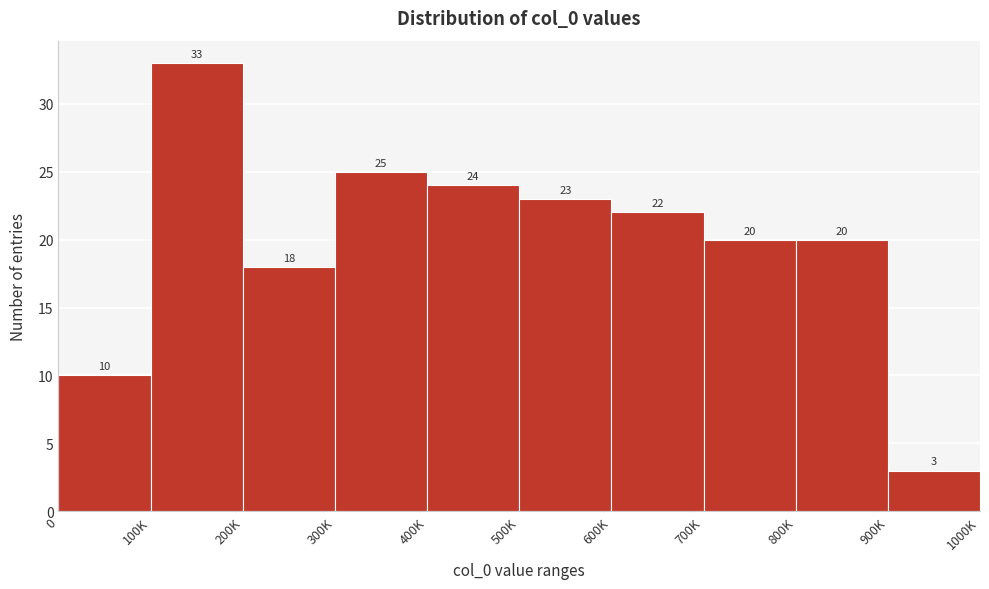

Reading left to right, list all the values displayed in this chart.

10	33	18	25	24	23	22	20	20	3